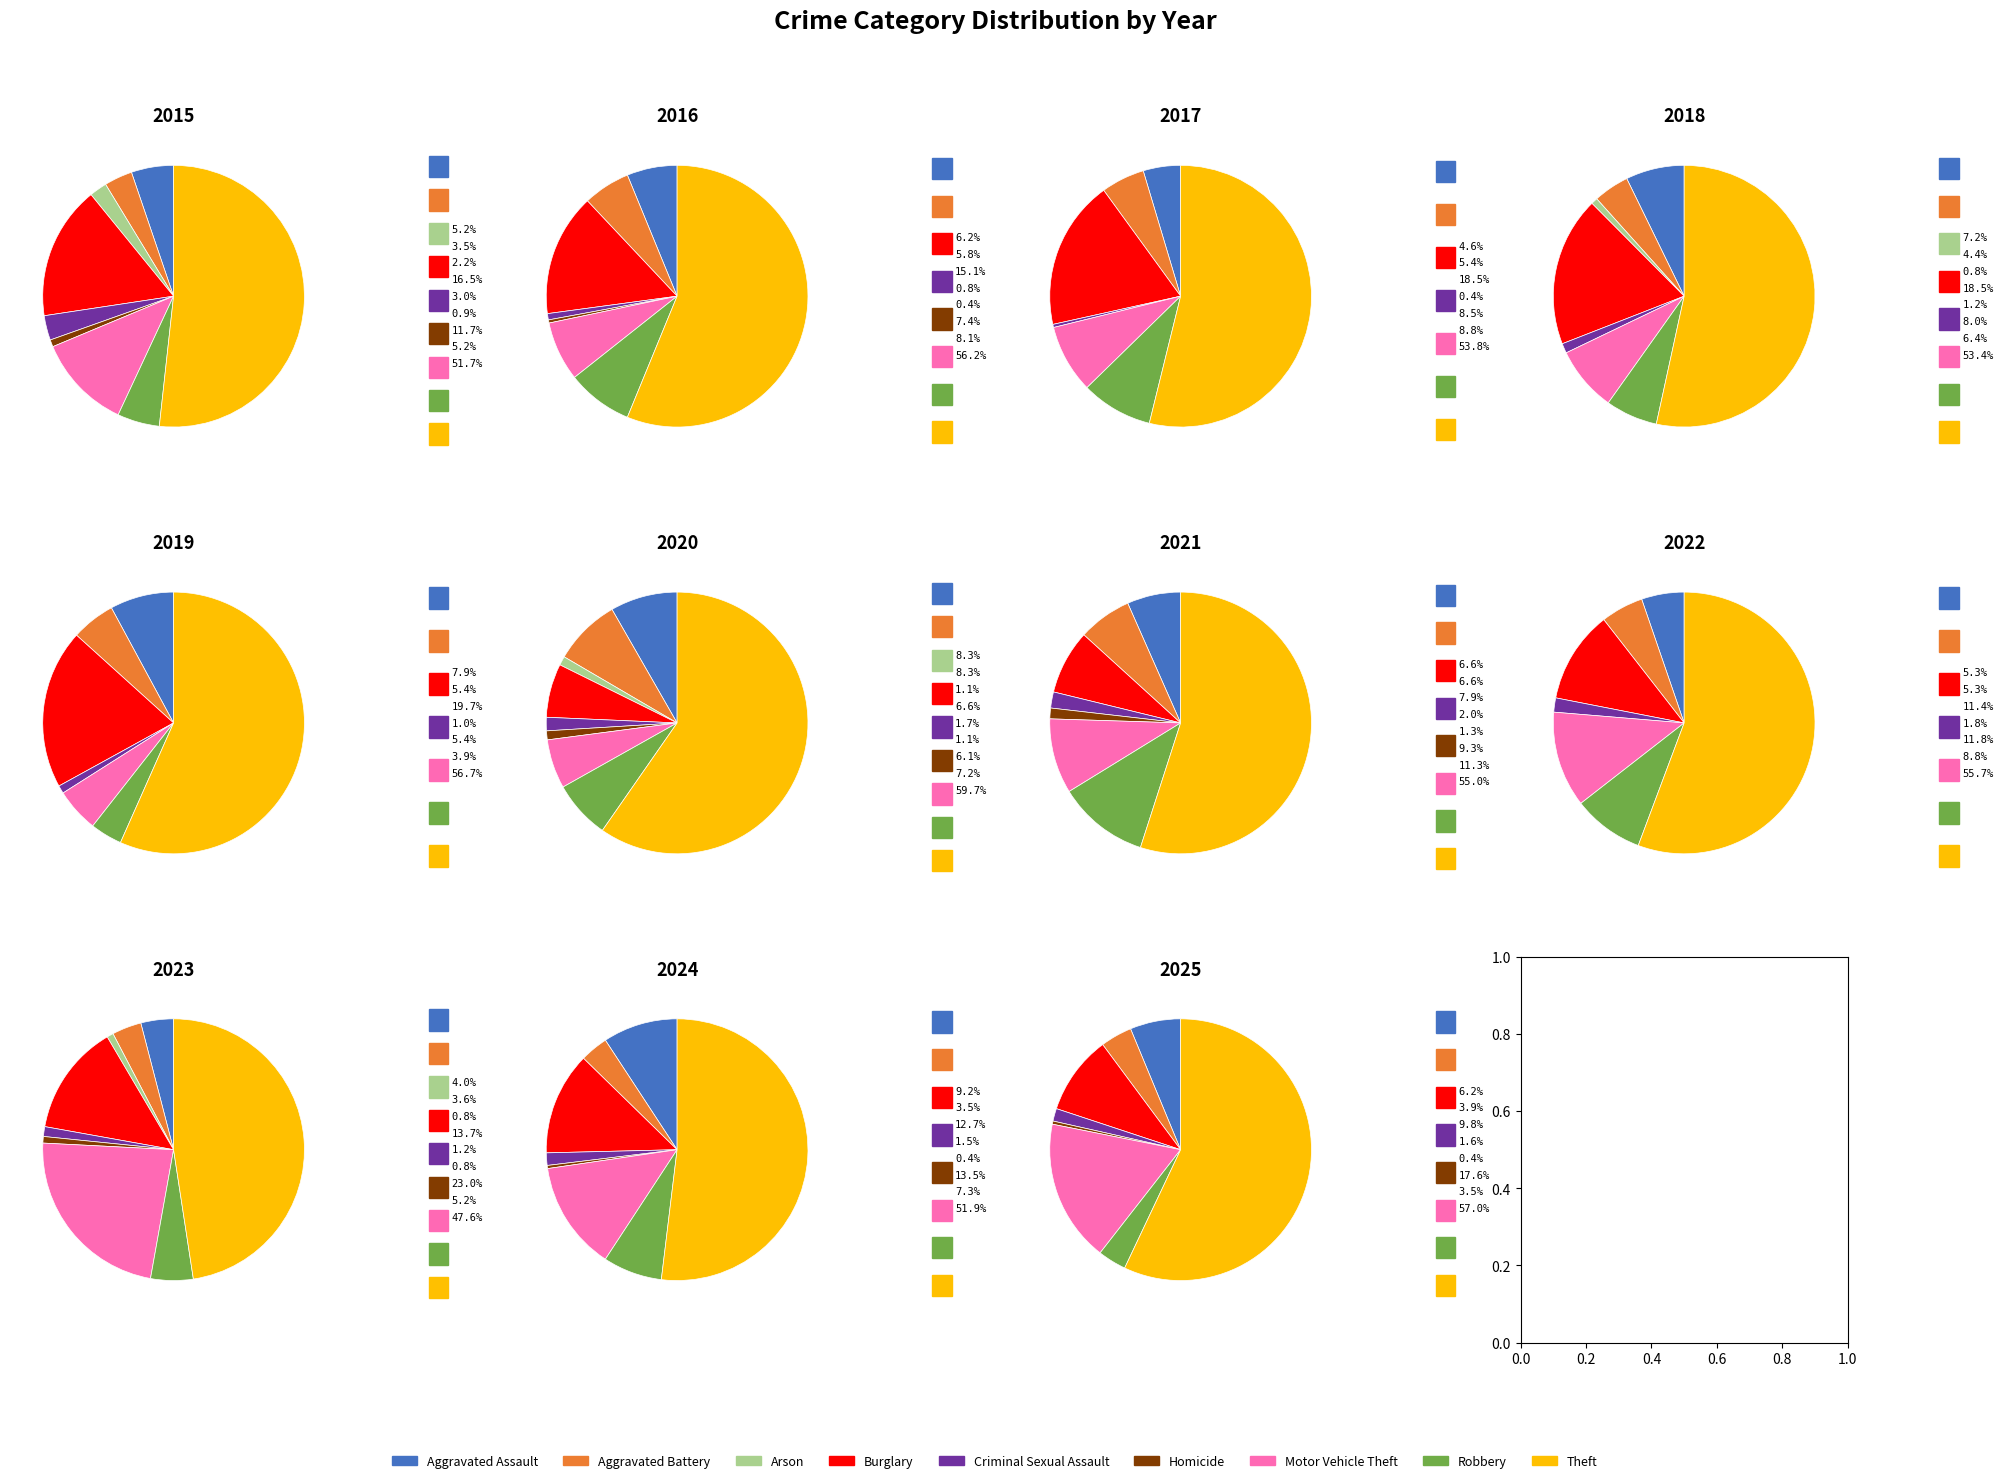

To the nearest percent, what is the average slice percentage?

11%